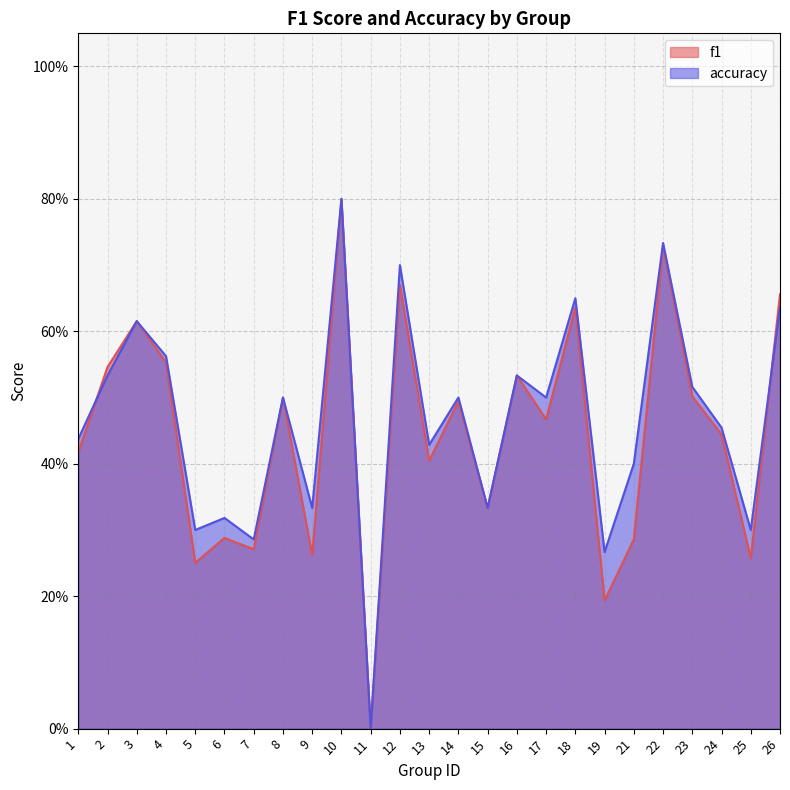

Count the f1 values in the range 0 to 1.

25